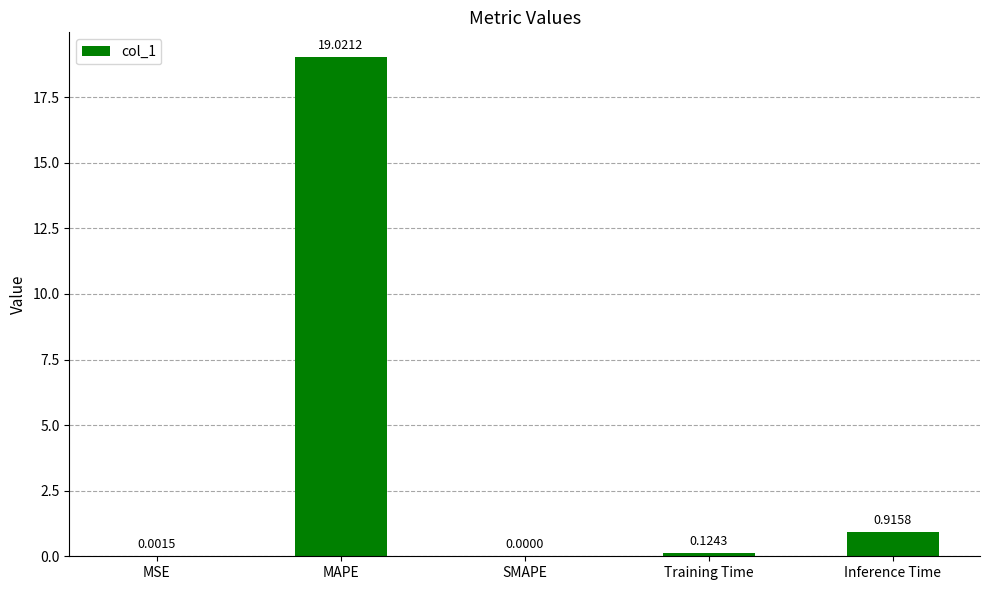

Count the number of data series in this chart.

1